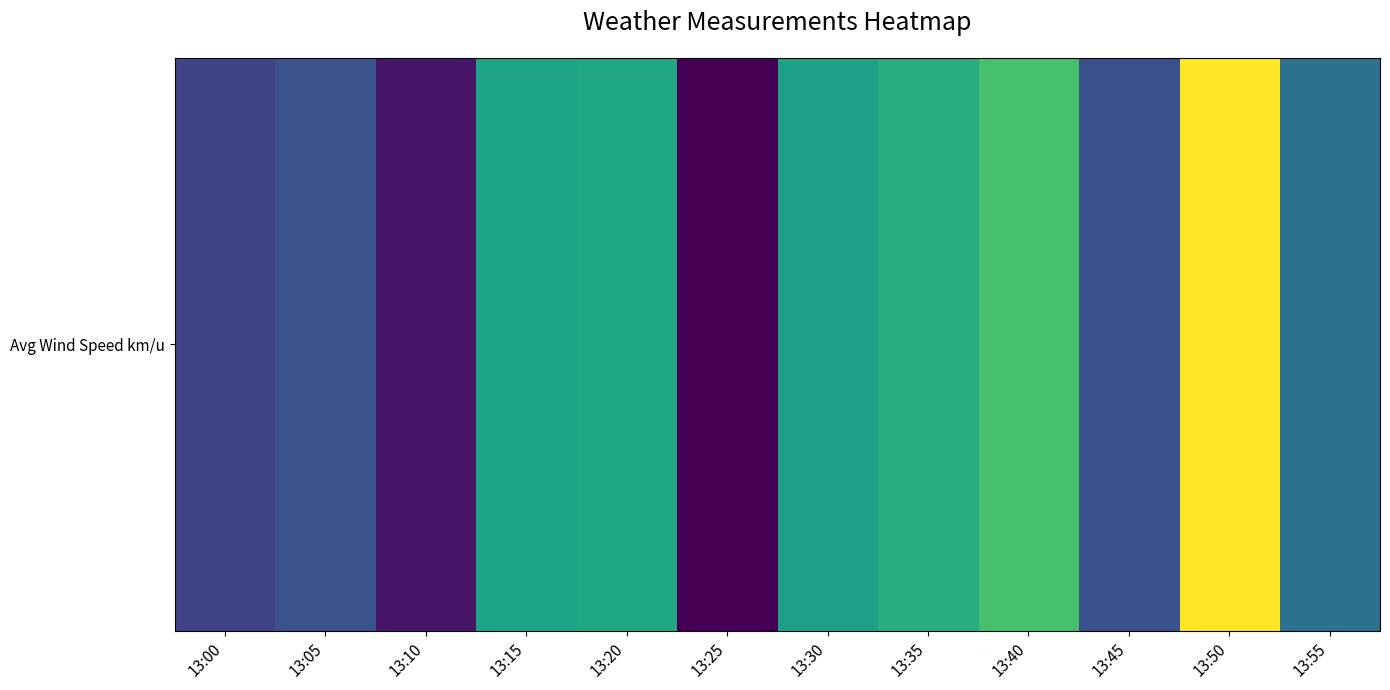

What is the total value across all series at 13:15?

4.0